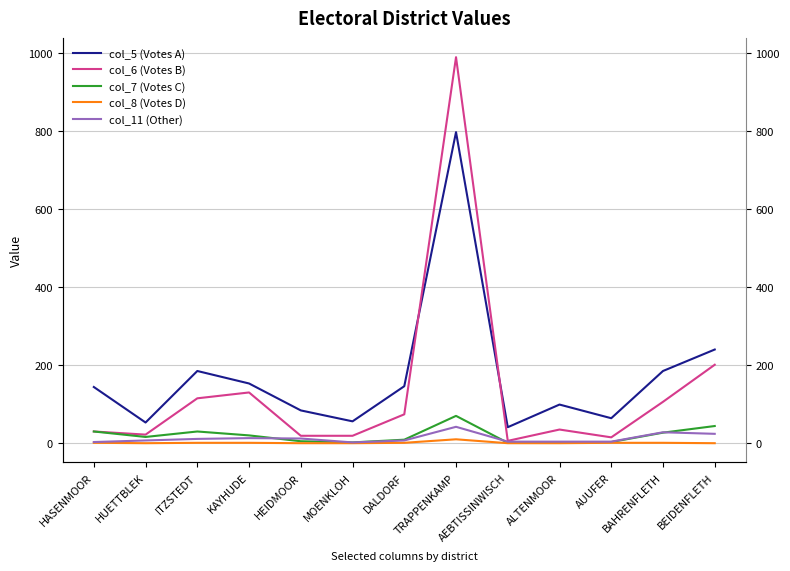

How many lines are shown in the chart?

5